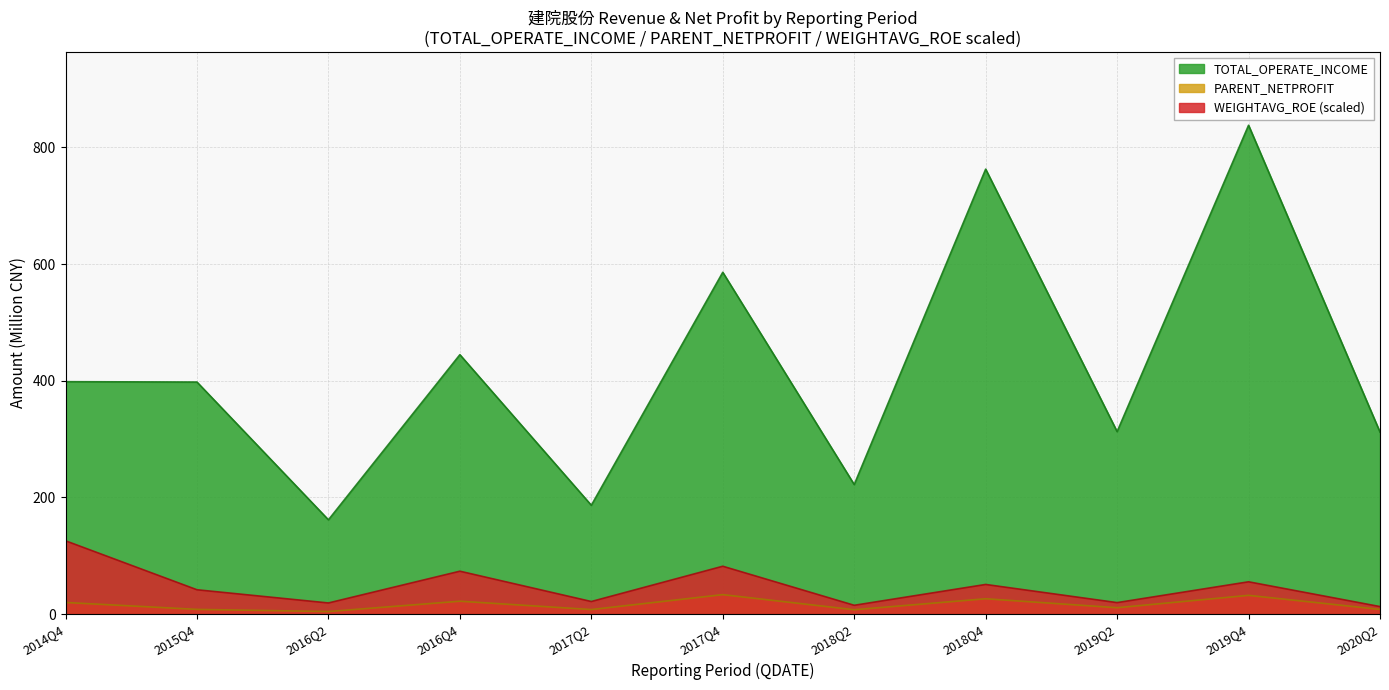

At which label does WEIGHTAVG_ROE first exceed 41?

2014Q4